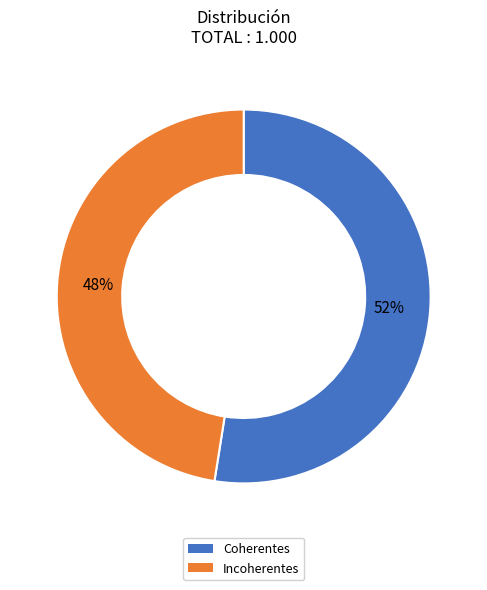

To the nearest percent, what is the average slice percentage?

50%